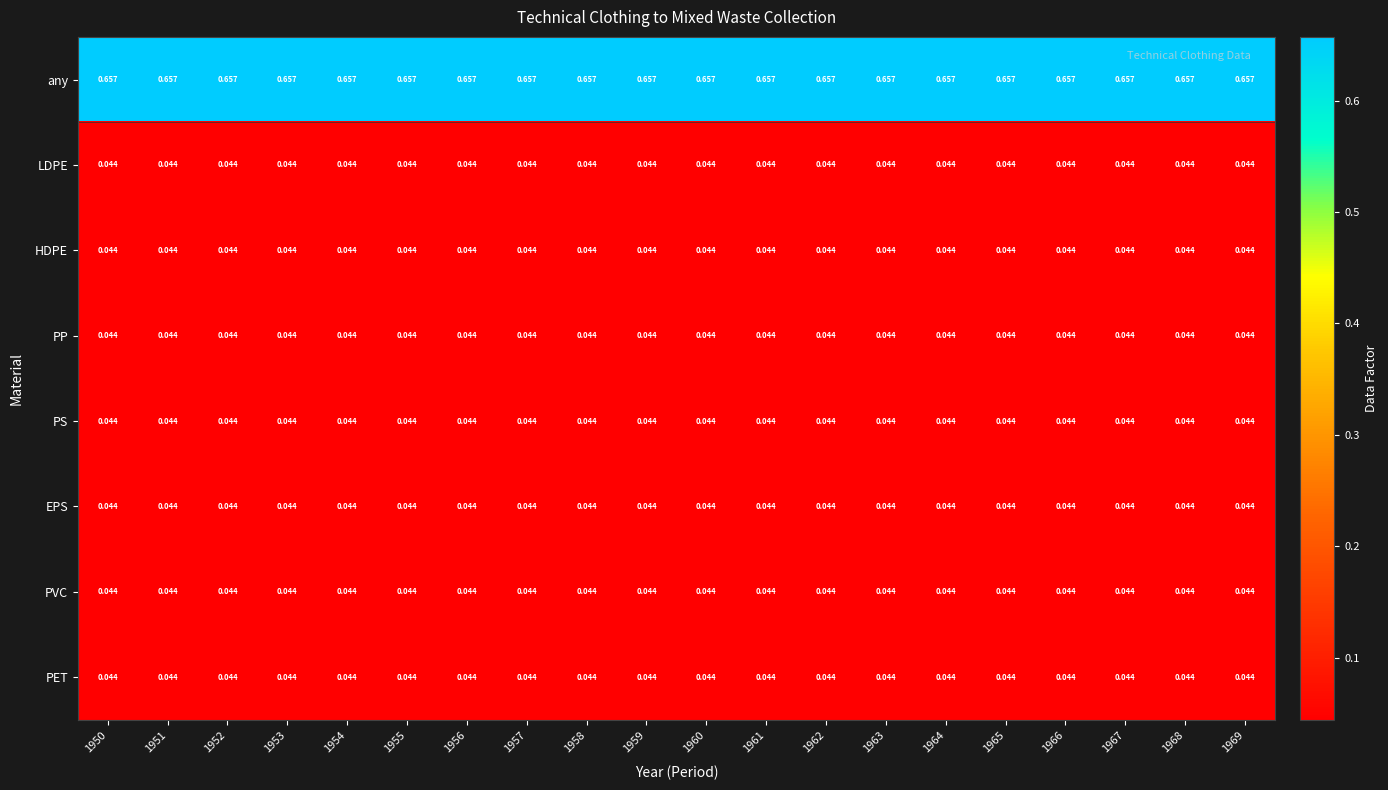

What is the spread (max minus min) of values at 1962?

0.6